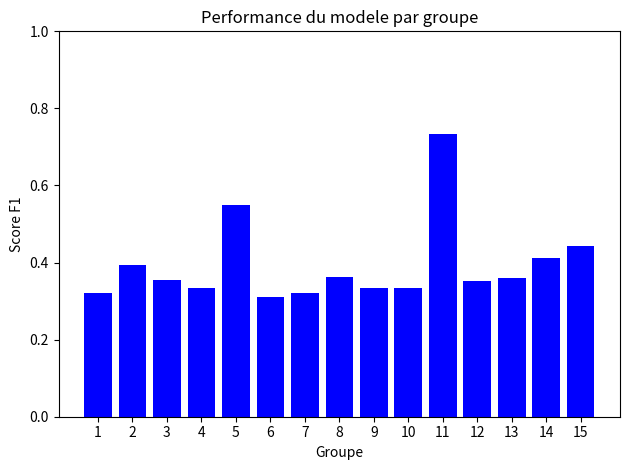

At which category does the chart reach its peak across all series?

11